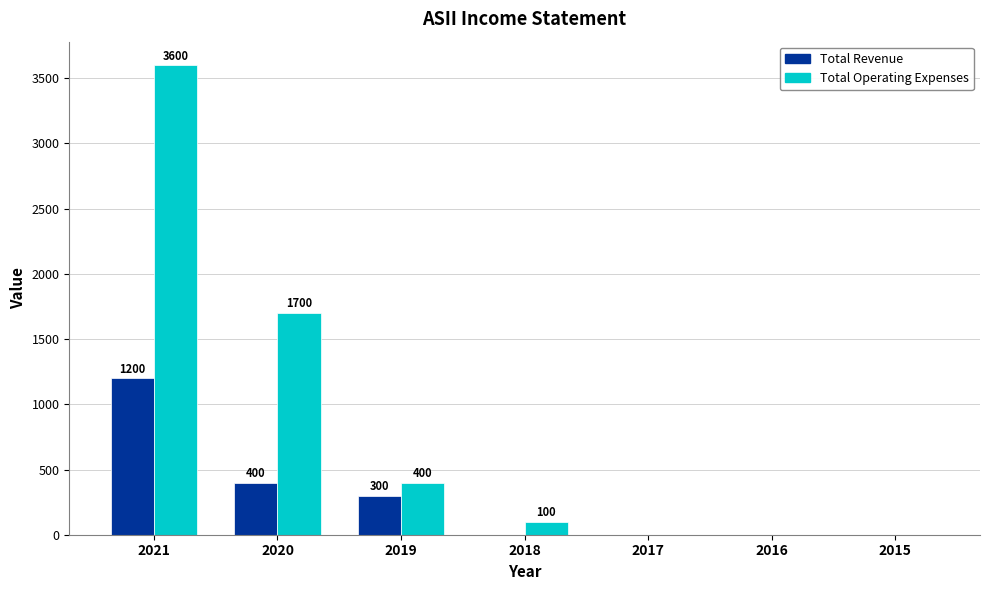

What is the total value across all series at 2019?

700